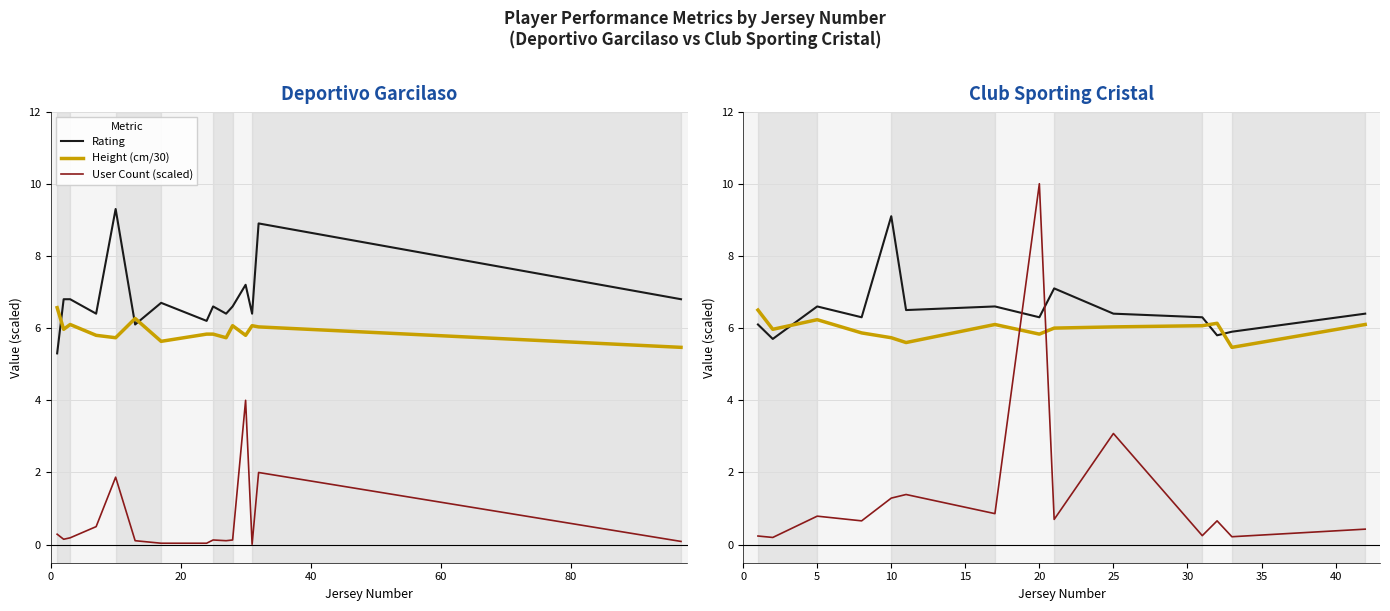

Reading left to right, extract all data points from this chart.

Rating: 6.1	5.7	6.6	6.3	9.1	6.5	6.6	6.3	7.1	6.4	6.3	5.8	5.9	6.4
Height (cm/30): 6.5	6.0	6.2	5.9	5.7	5.6	6.1	5.8	6.0	6.0	6.1	6.1	5.5	6.1
User Count (scaled): 0.2	0.2	0.8	0.7	1.3	1.4	0.9	10.0	0.7	3.1	0.2	0.7	0.2	0.4